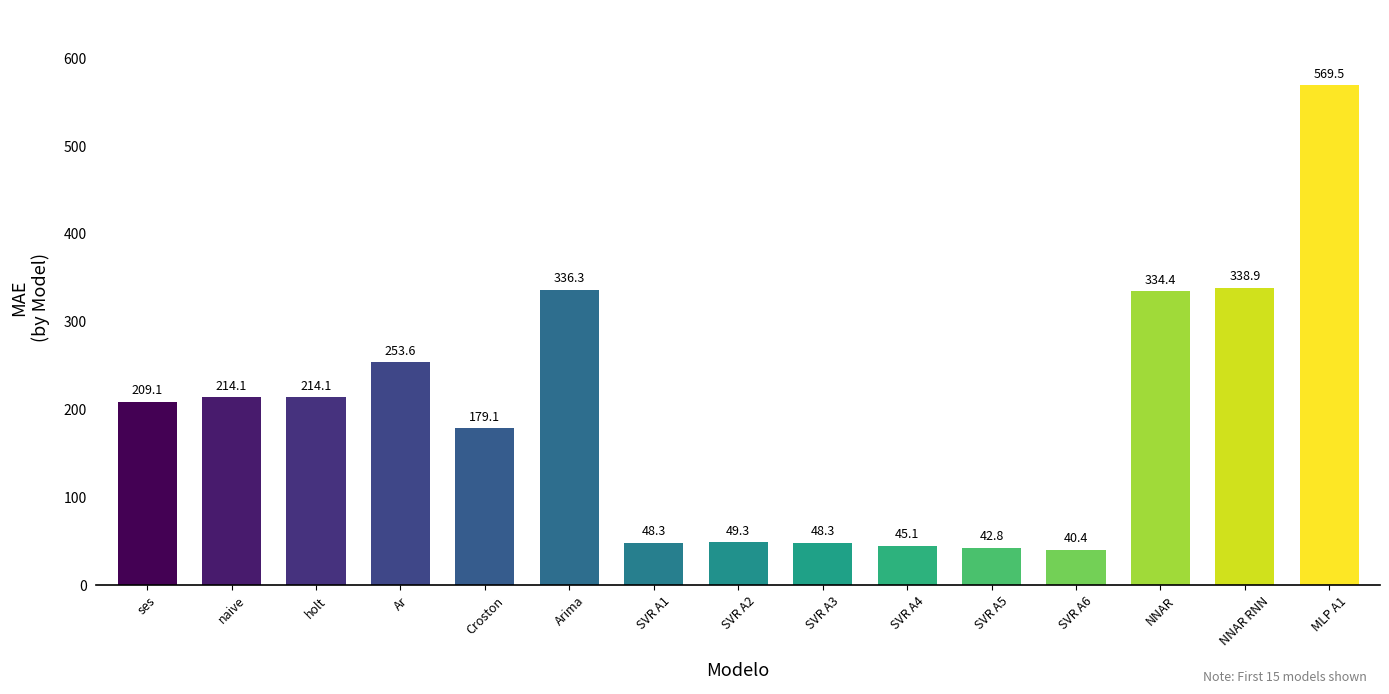

True or false: the data shows 49.3 at SVR A2.

True